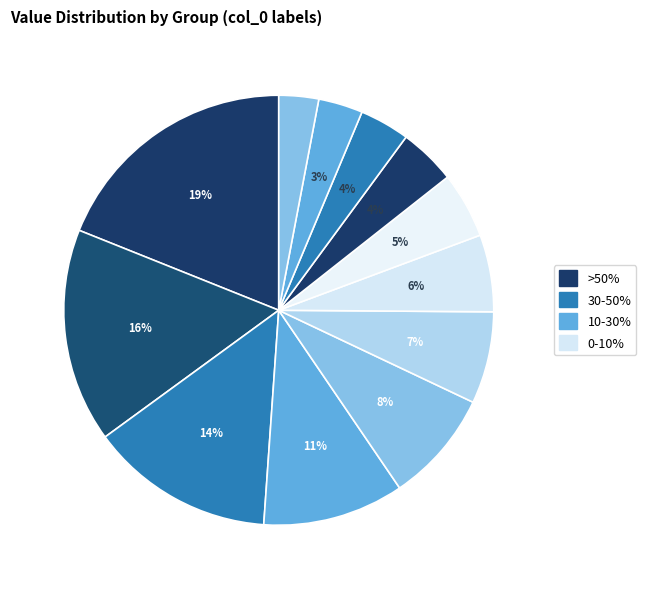

To the nearest percent, what is the average slice percentage?

8%